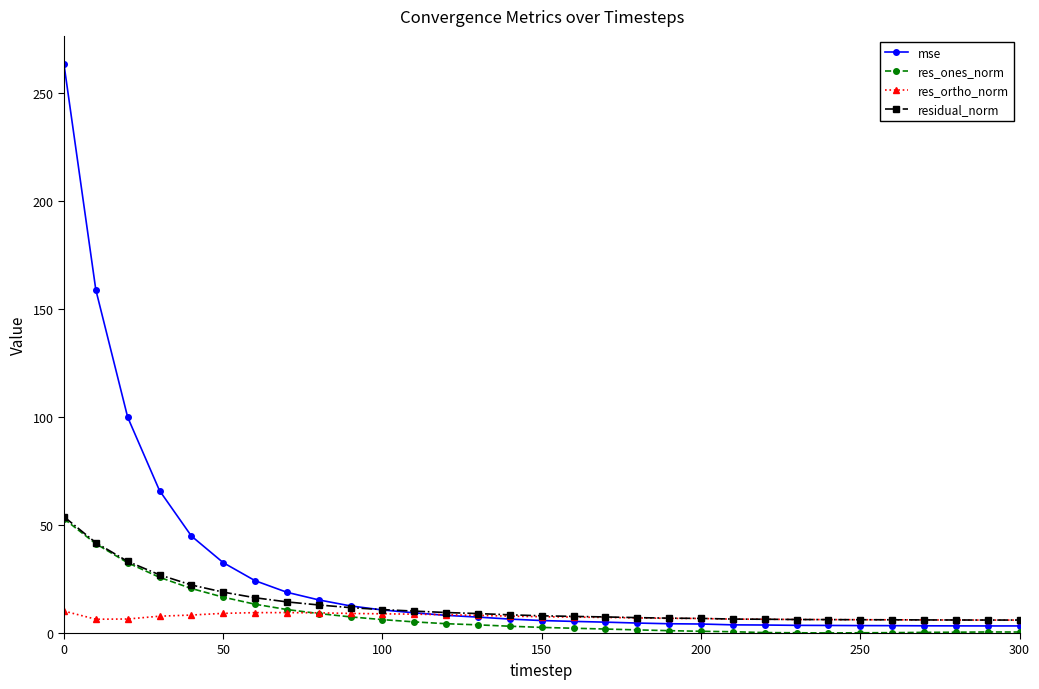

What is the value of the residual_norm point at the 30th from the left?

6.0